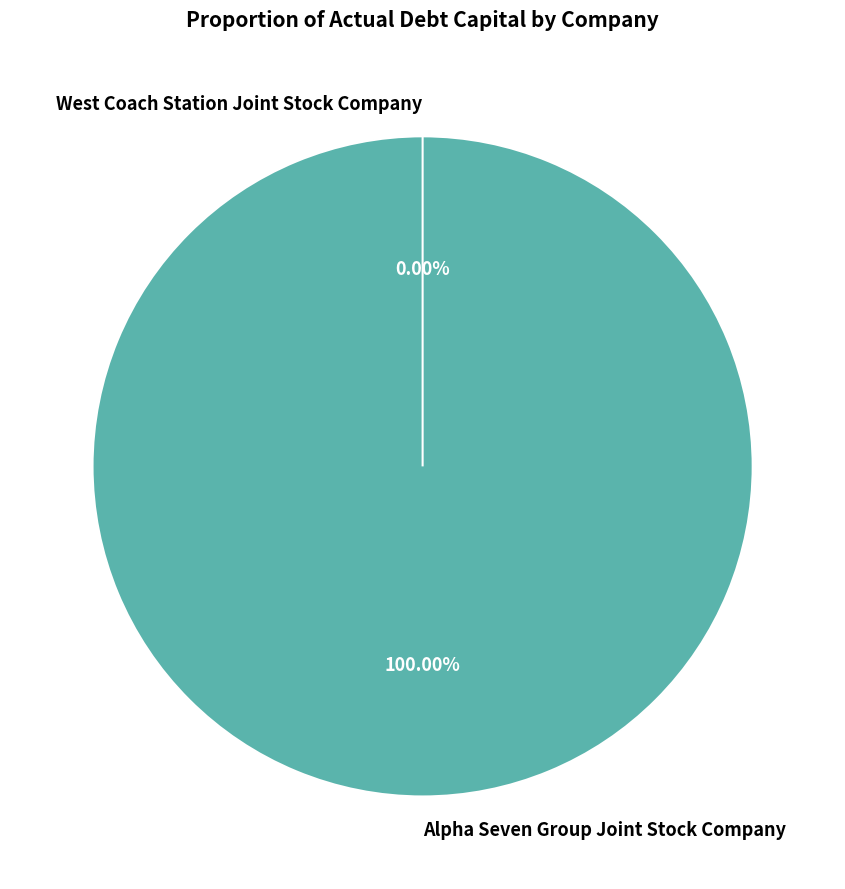

Is it true that Alpha Seven Group Joint Stock Company is 94% of the pie?

False